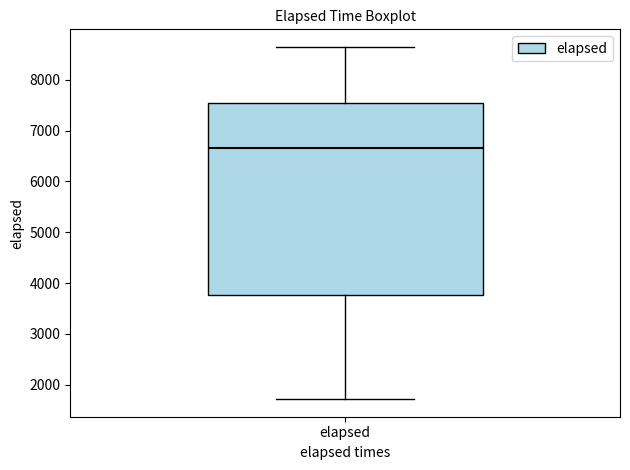

Read this box plot against the y-axis: the position of the median line, the range covered by the box, and the ends of both whiskers. The values are not printed on the chart, so give them approximately, as read against the axis.

median 6600, box 3800 to 7500, whiskers 1700 to 8600